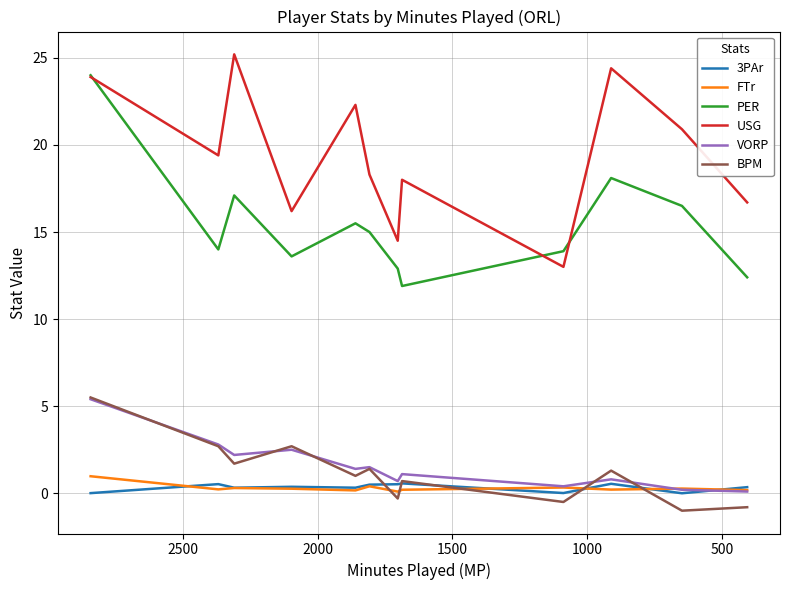

How many lines are shown in the chart?

6